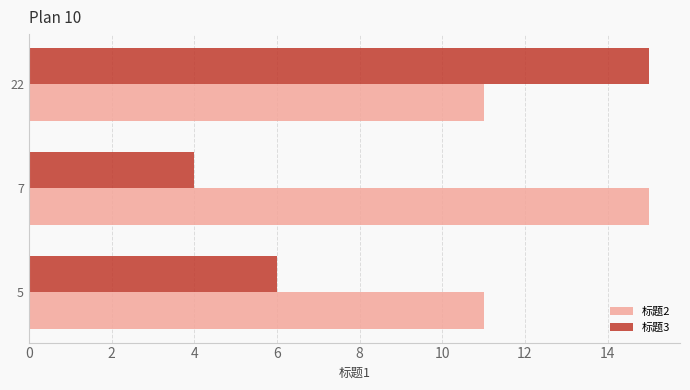

What is the average value of the 标题3 series?

8